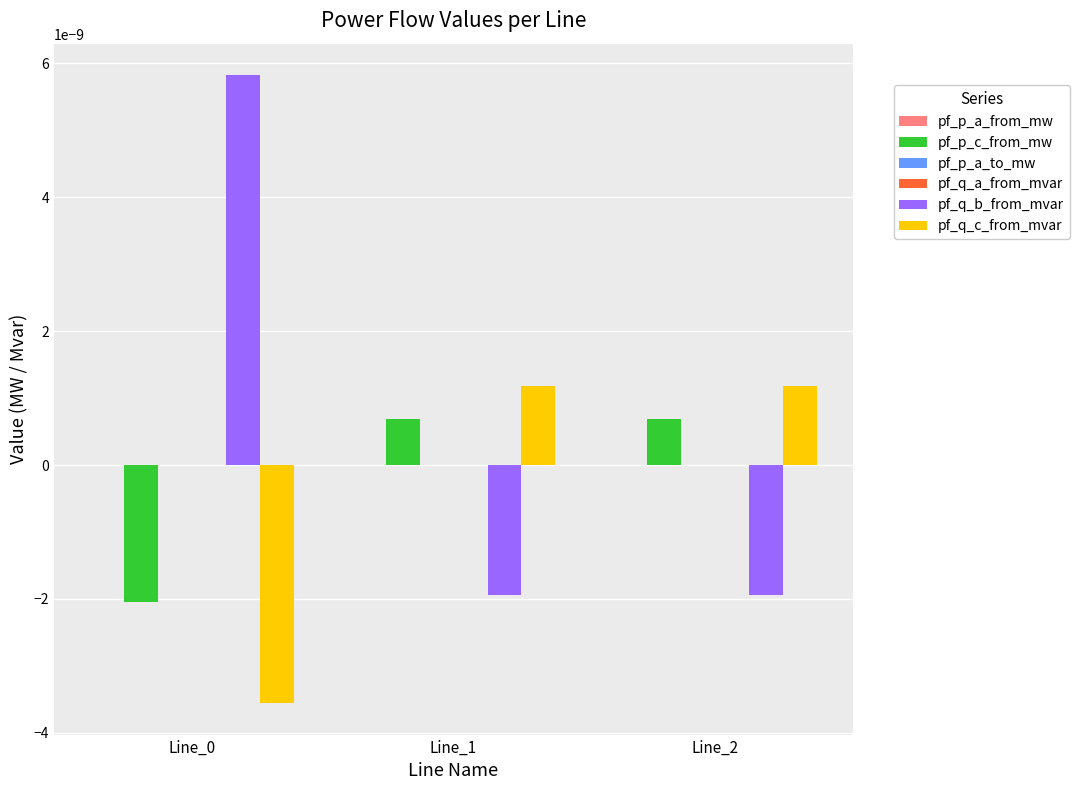

Is it true that pf_q_b_from_mvar equals 0.0 at Line_0?

True